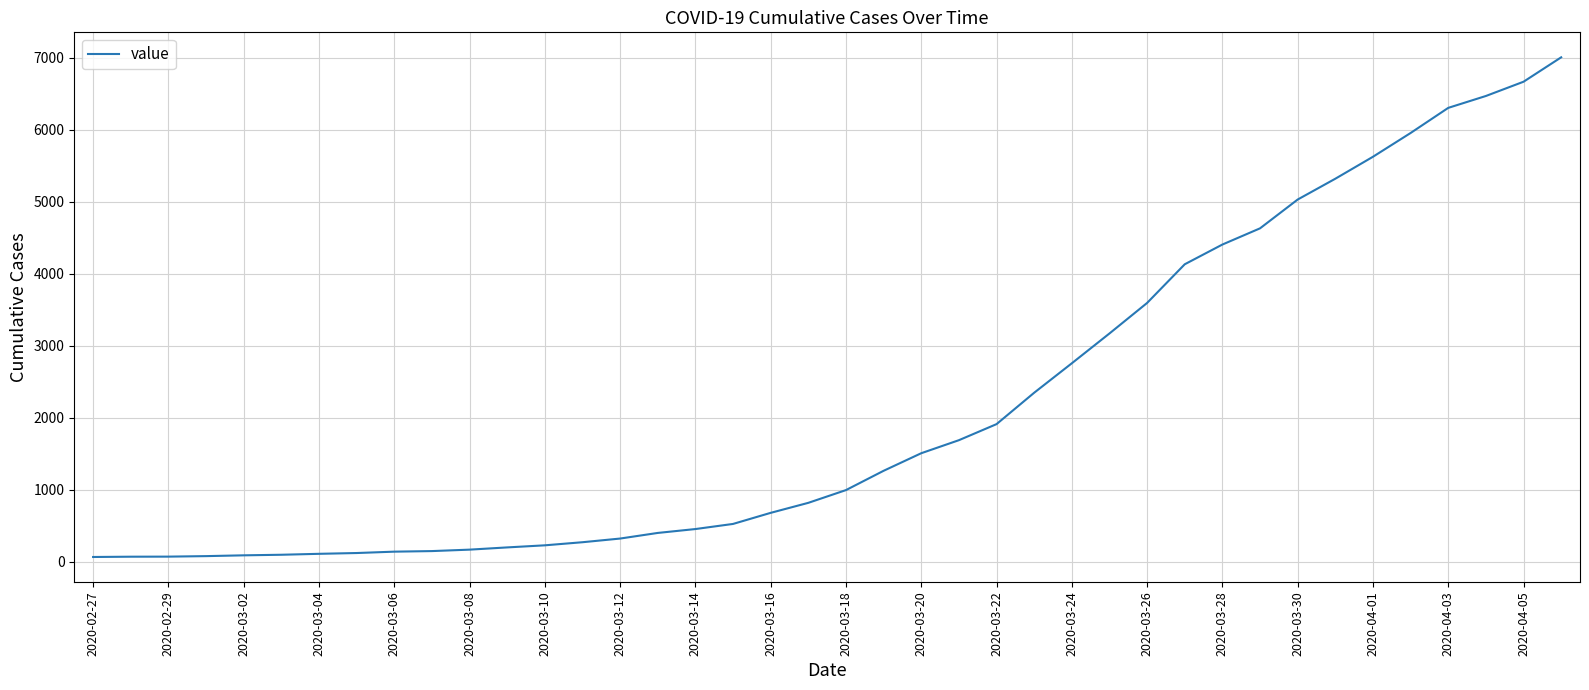

What is the difference between the maximum and minimum values?

6939